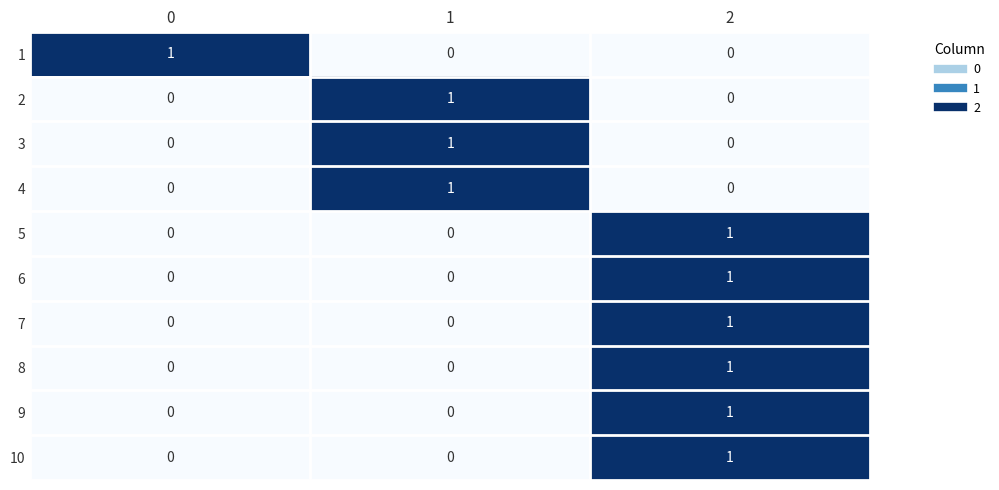

How many 9 values are between 0 and 1?

3